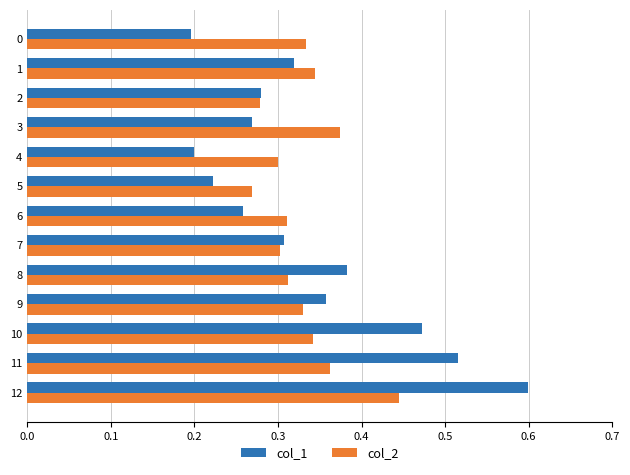

List the series in order of their peak value, lowest first.

col_2, col_1